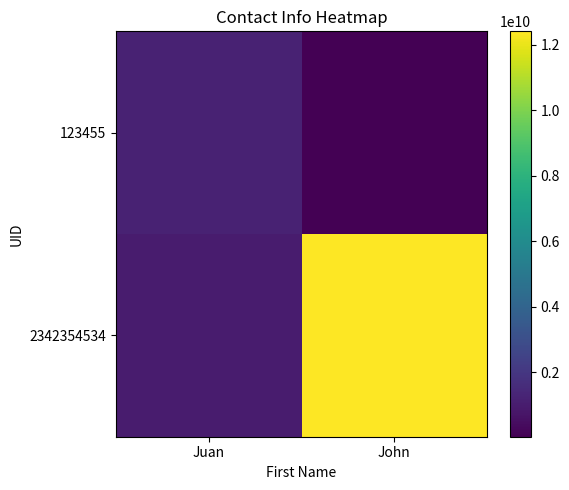

Which series has the widest spread of values?

2342354534